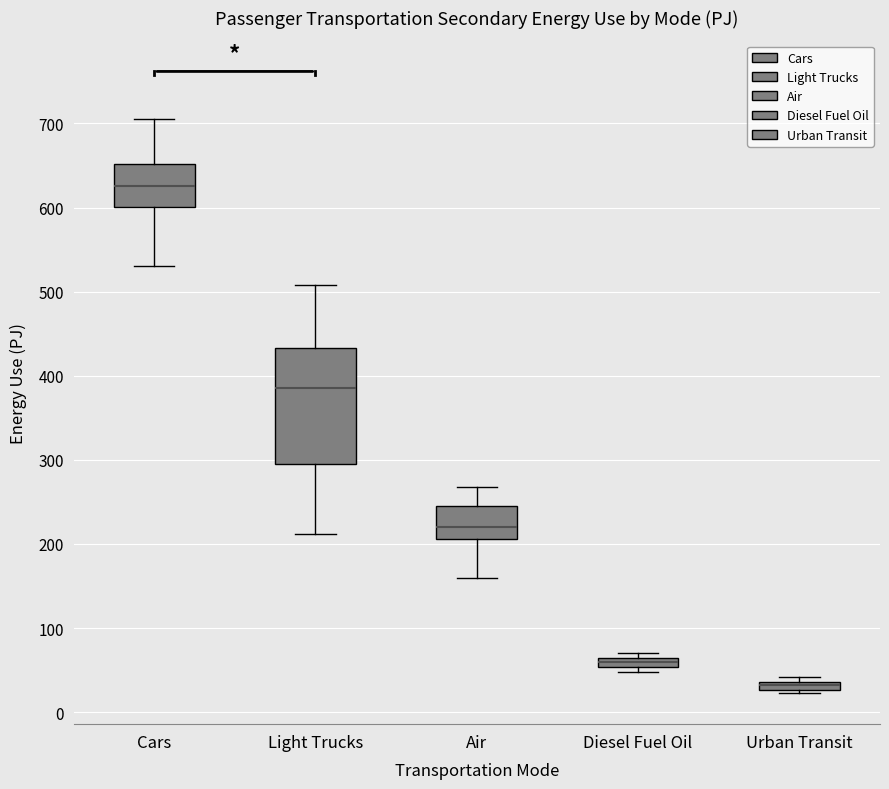

Which box has the highest median line?

Cars